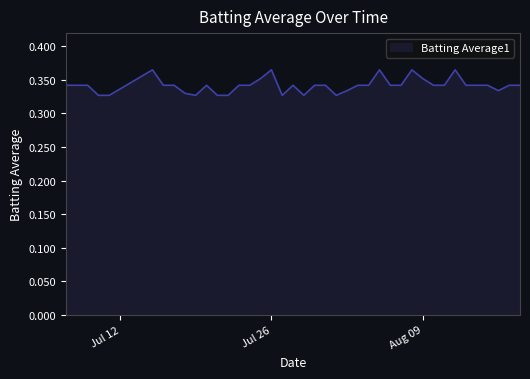

Does the chart display data point markers on the line(s)?

No